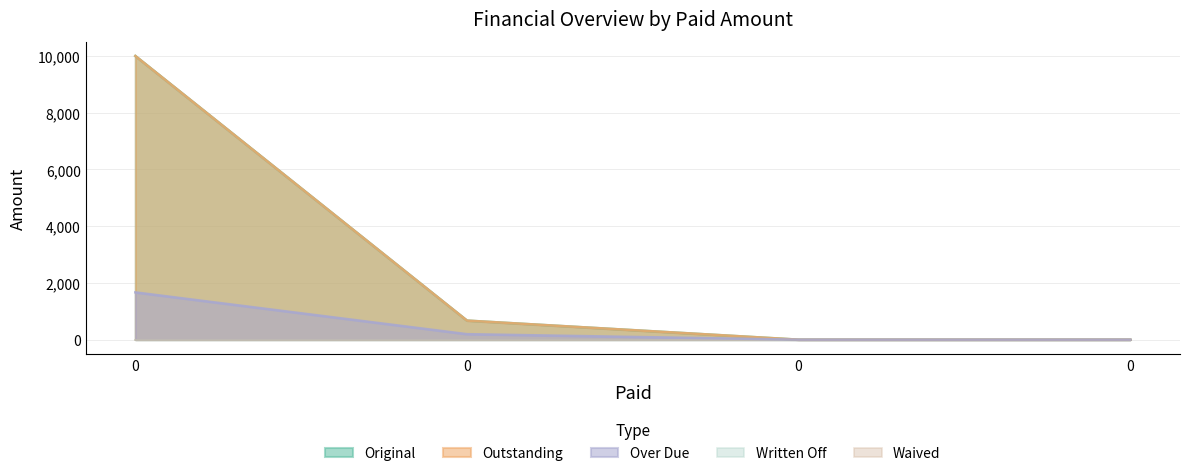

How many categories are shown in the chart?

4